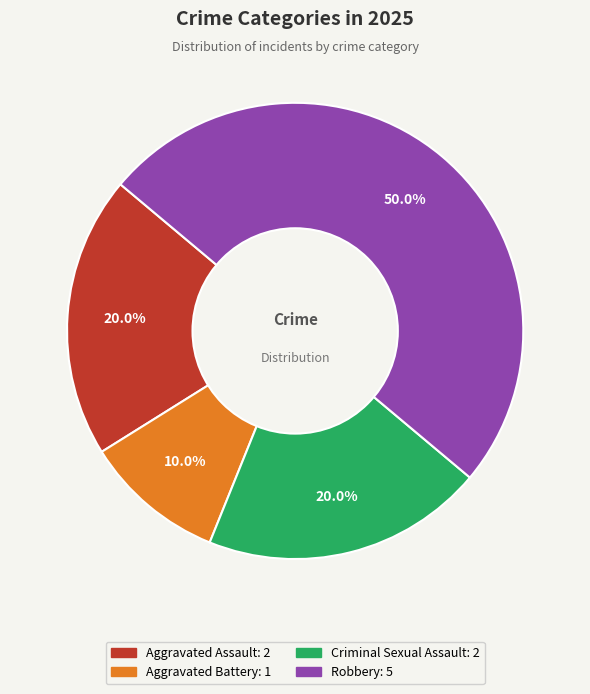

Which category has the smallest portion of the pie?

Aggravated Battery